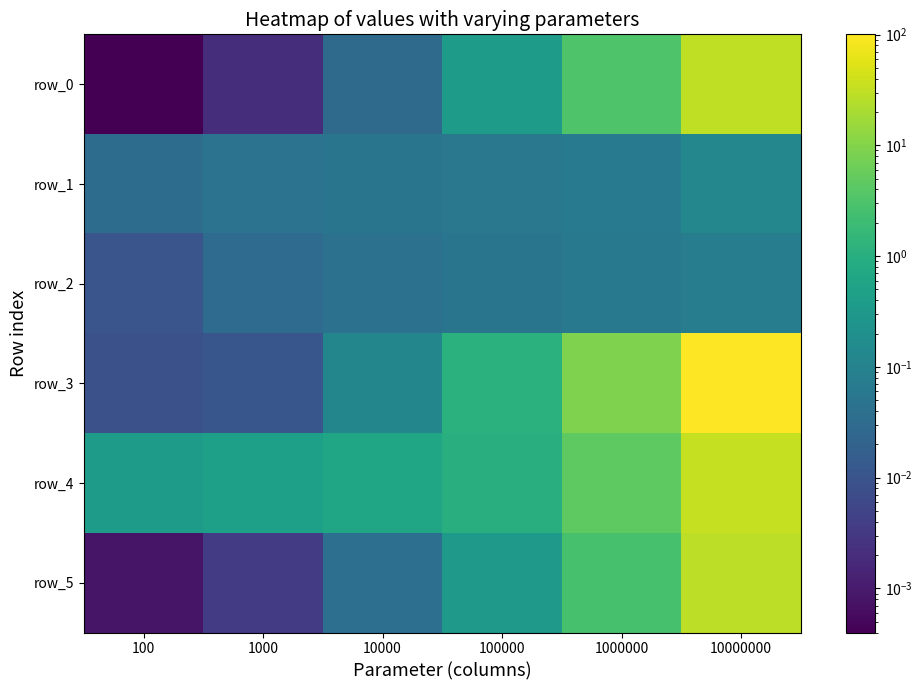

At 10000, list the series in order from smallest to largest.

row_0, row_5, row_2, row_1, row_3, row_4